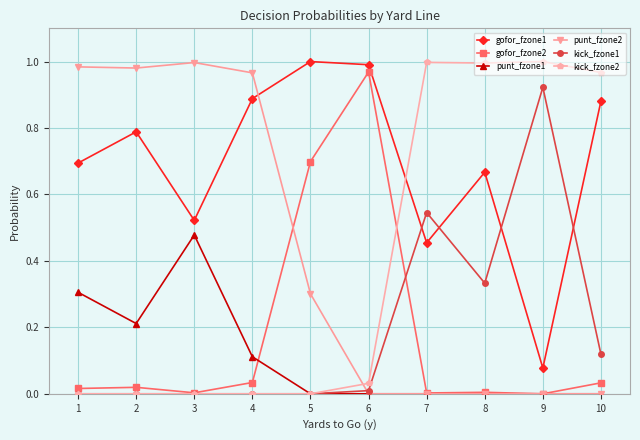

The kick_fzone1 series shows 0.0 at 6. True or false?

True